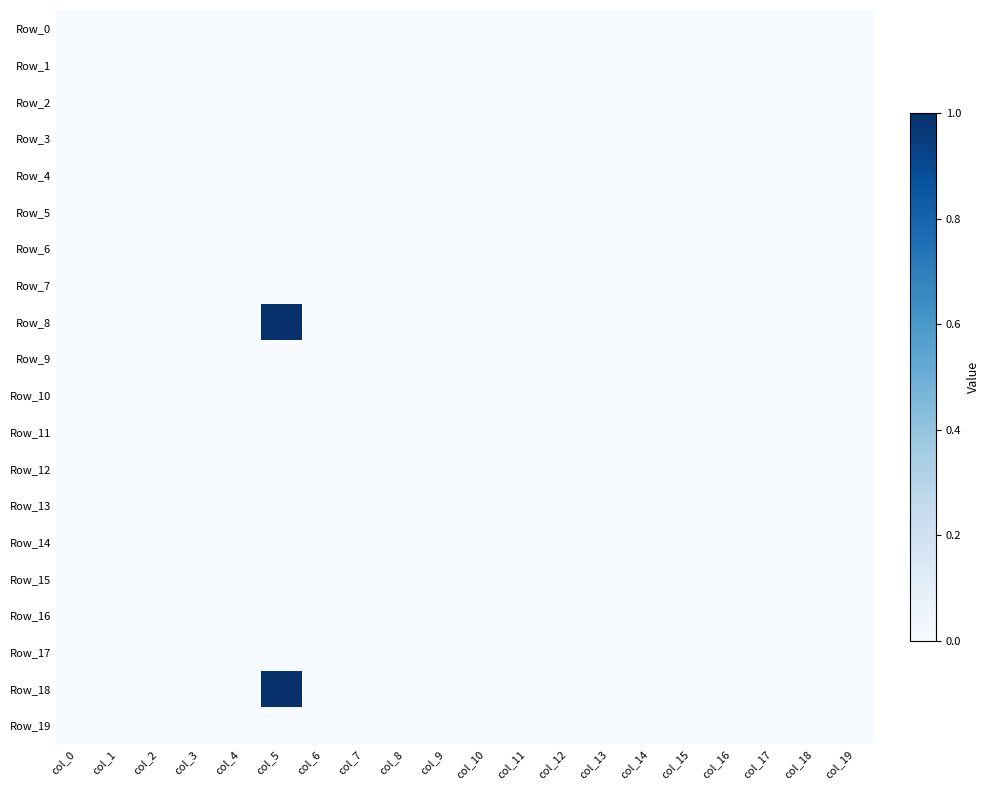

Which series has the largest range (max minus min)?

Row_8